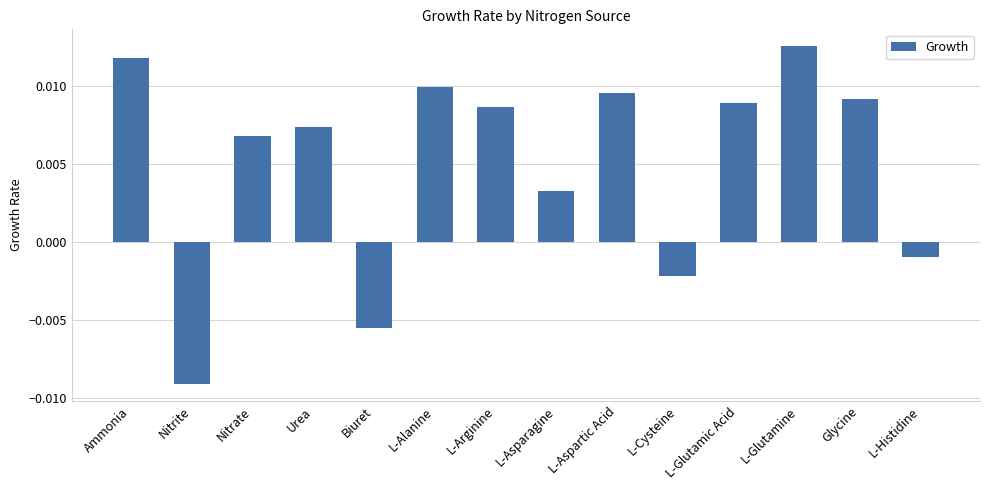

At which label is the value closest to 0?

L-Histidine